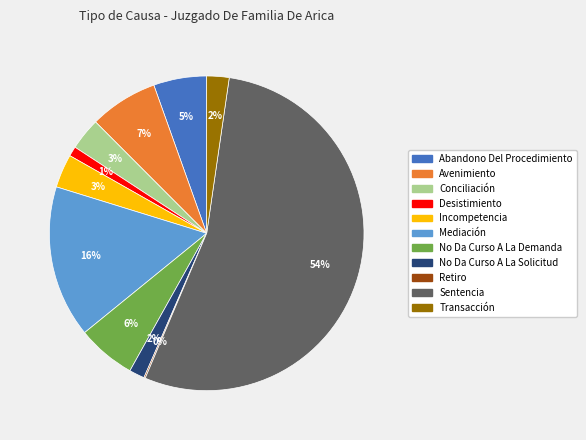

To the nearest percent, what percentage of the pie is Mediación?

16%